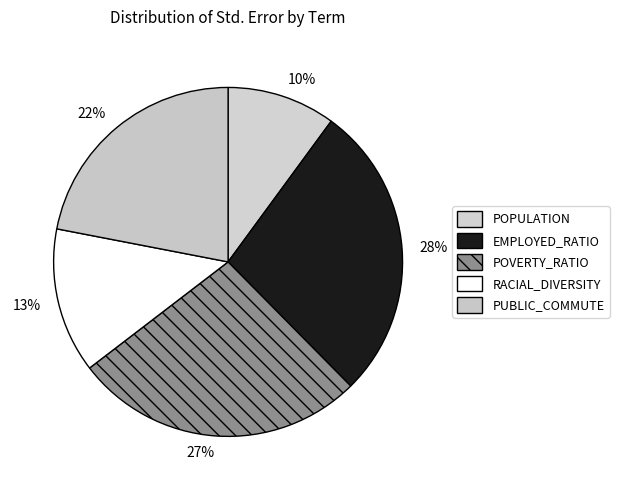

Does any single category account for the majority?

No